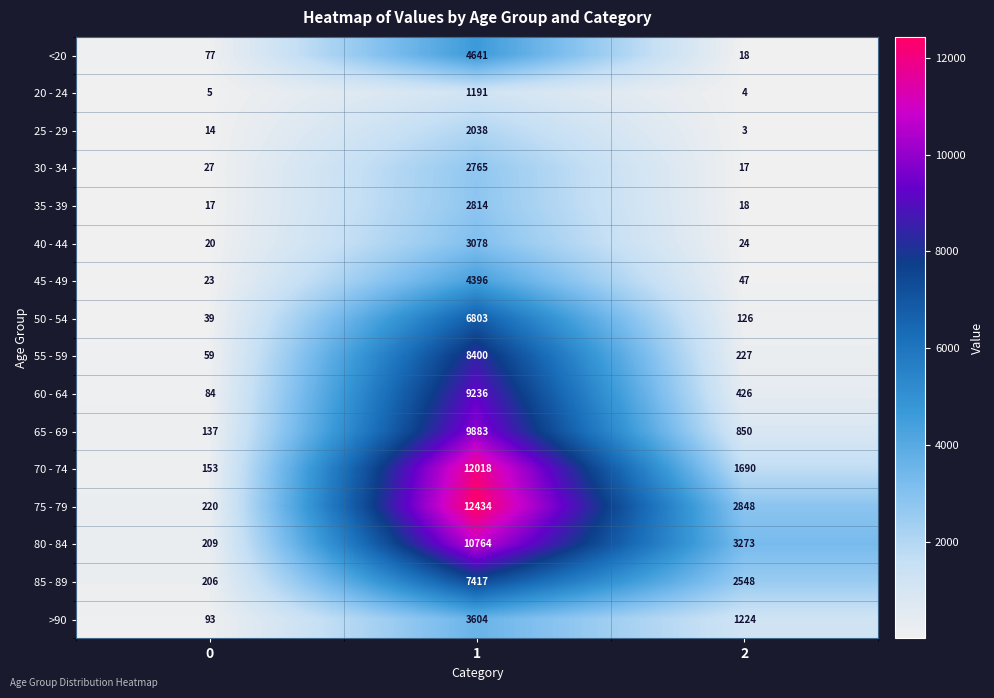

How many series are shown in this chart?

16